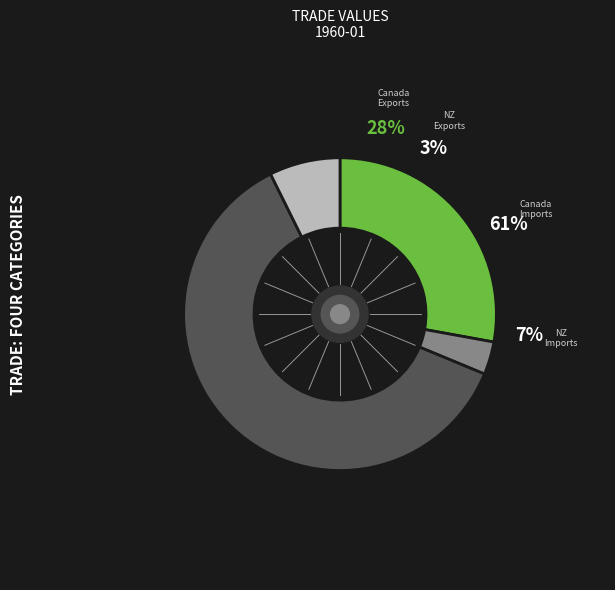

Which slice represents more than half of the pie?

Canada//Imports: Value